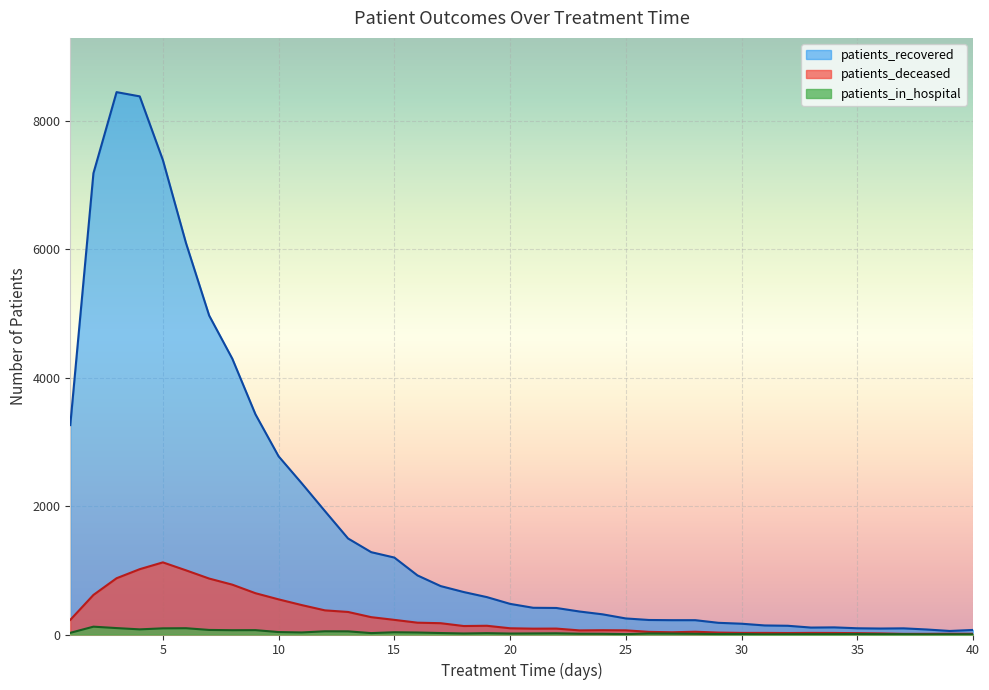

At which category does the chart reach its minimum across all series?

31